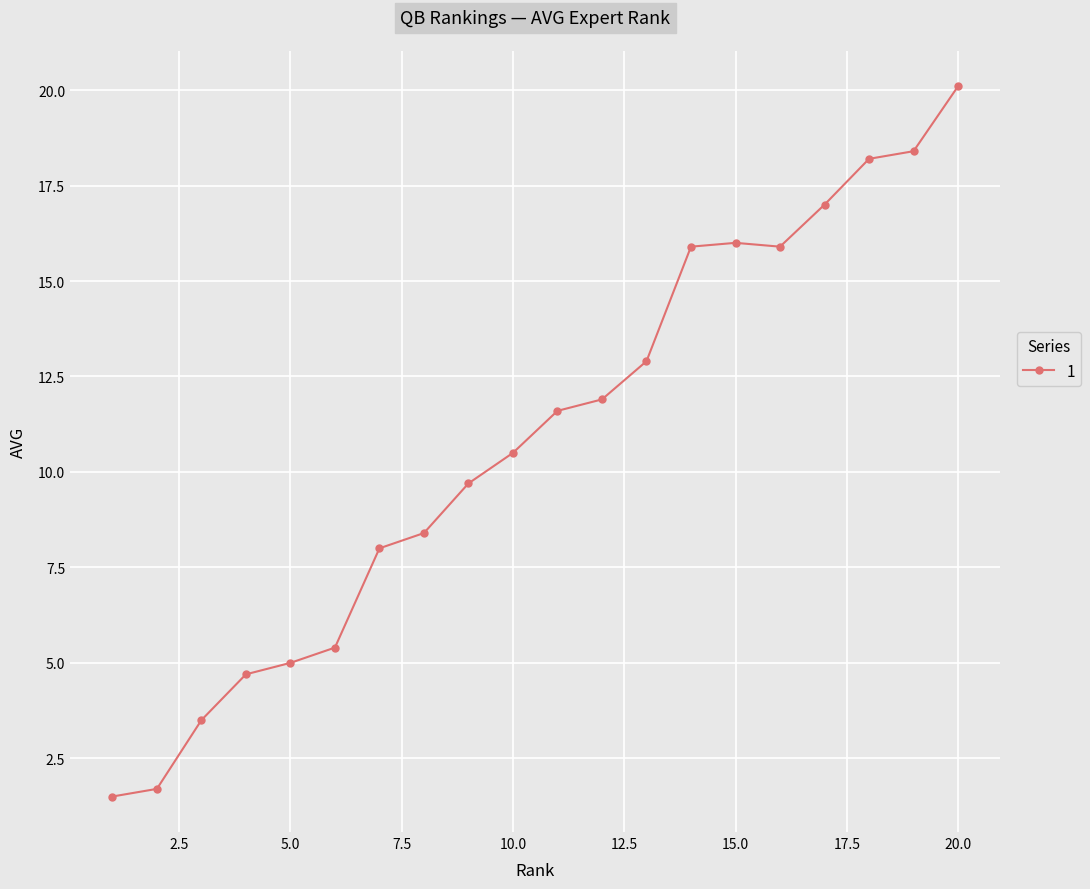

What is the sum of all values?

216.3